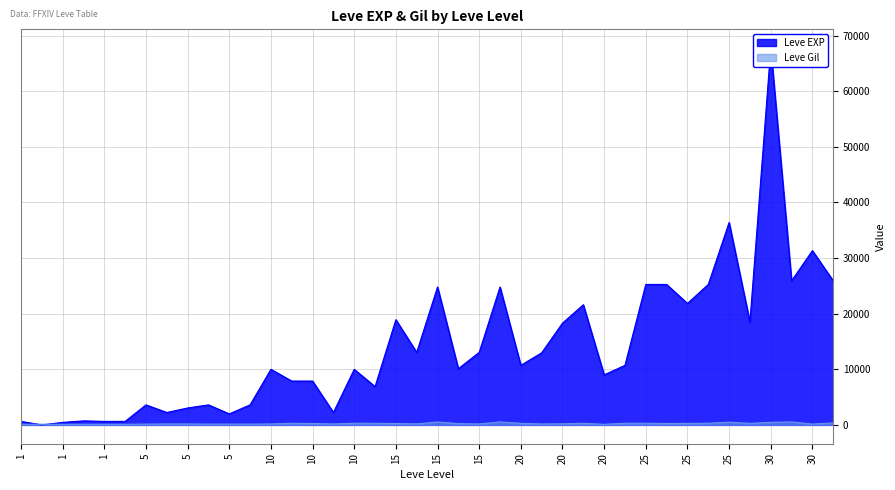

At which label does Leve EXP reach its peak?

30